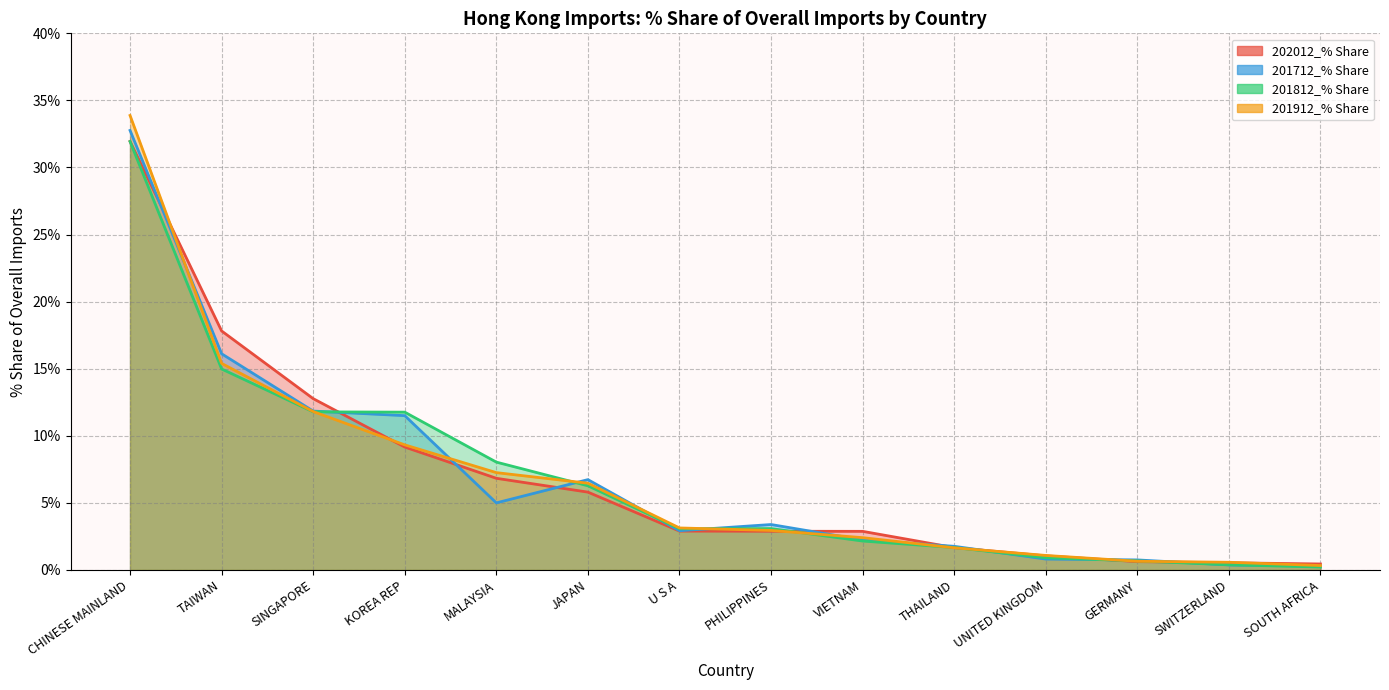

Which category has the highest value across all series?

CHINESE MAINLAND